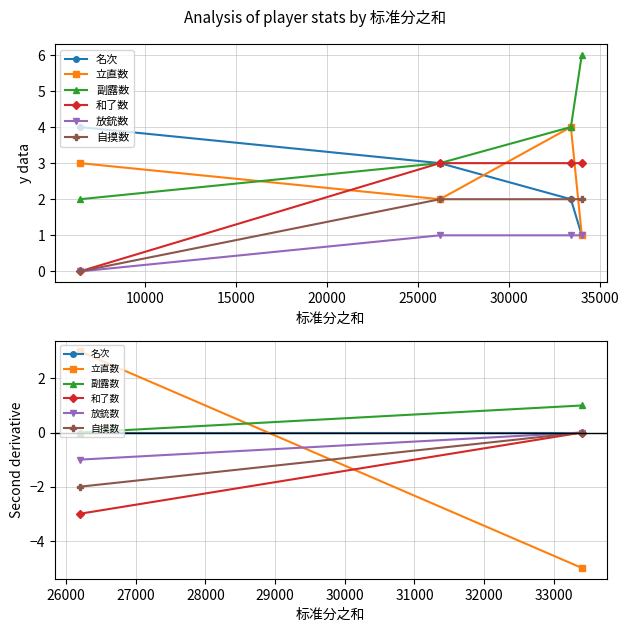

True or false: 副露数 and 放銃数 cross at least once.

False